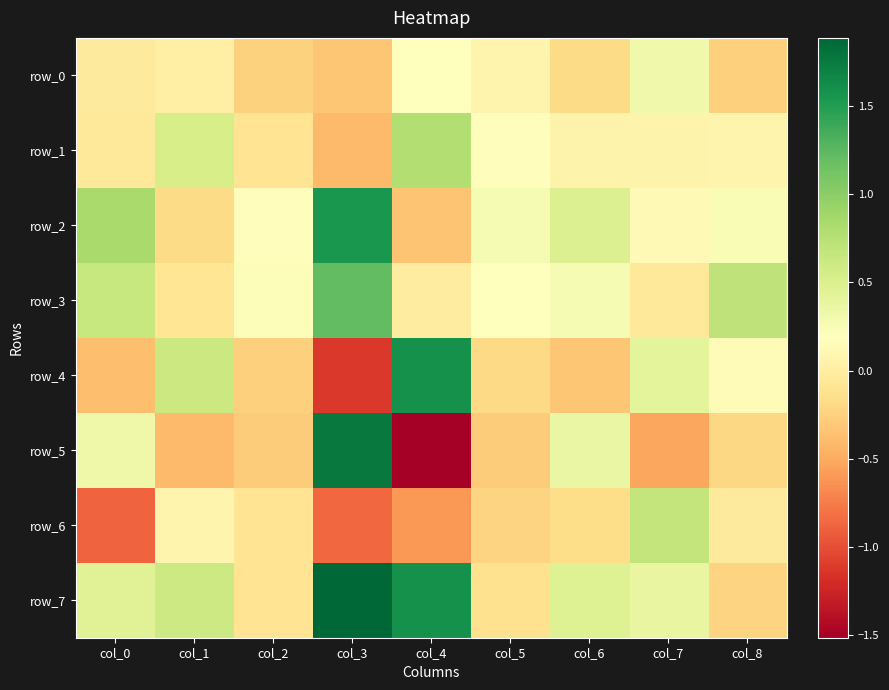

Rank the categories by row_0 value from highest to lowest.

col_7, col_4, col_5, col_1, col_0, col_6, col_2, col_8, col_3